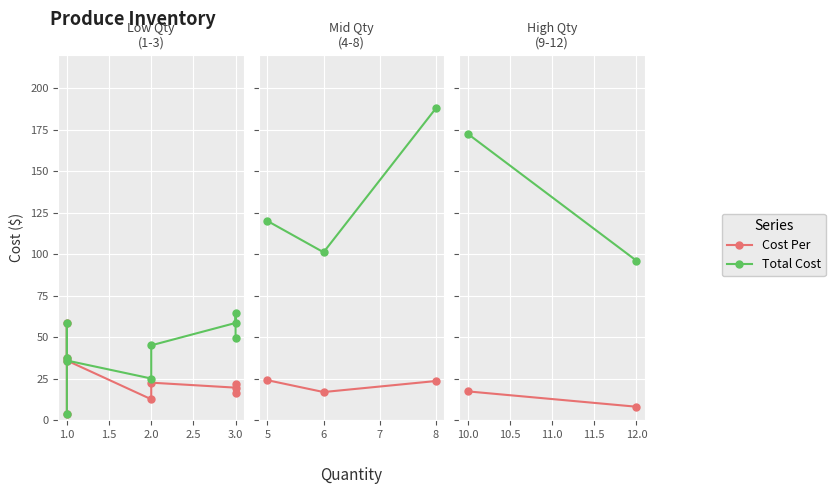

How many values in the Total Cost series exceed 172?

1